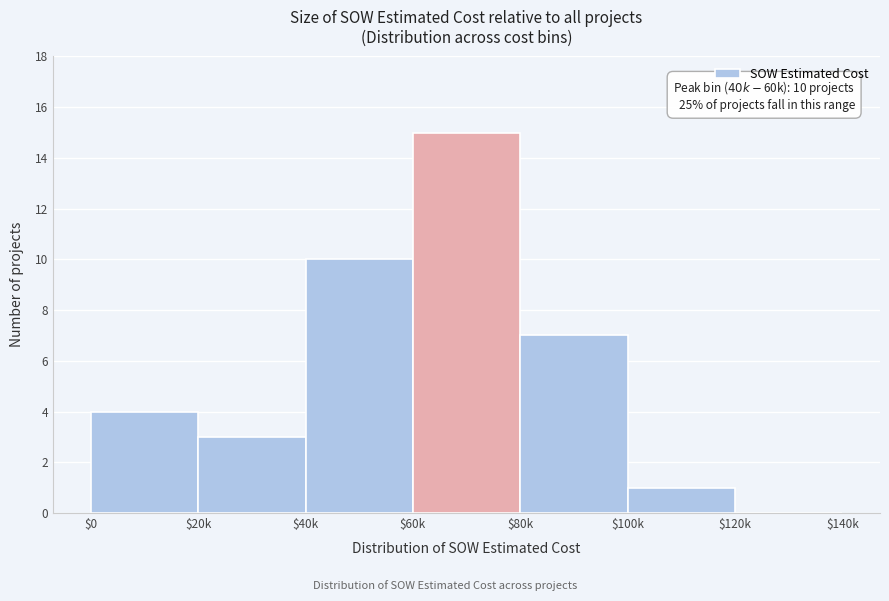

What is the approximate value at $60k, to the nearest 5?

15